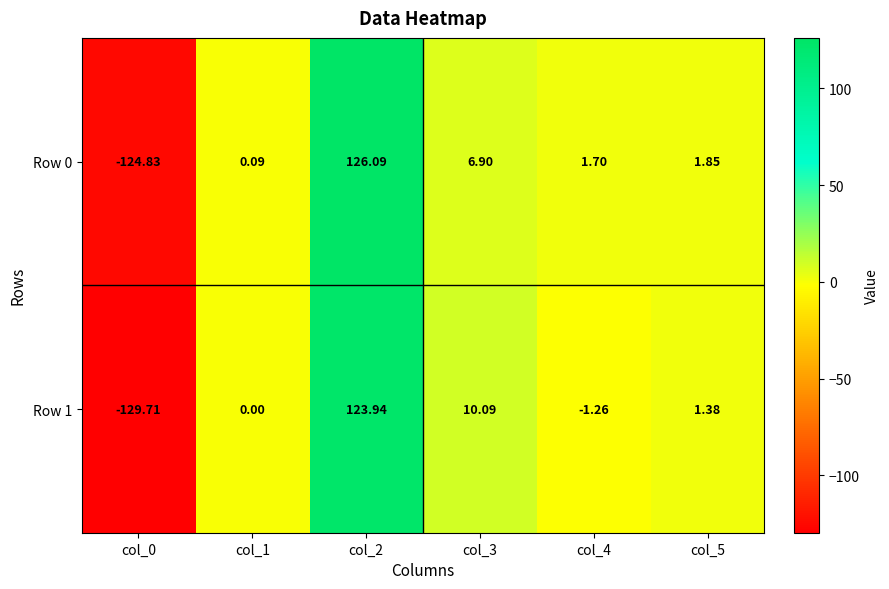

Is the value of Row 1 at col_2 greater than the value of Row 0 at col_5?

Yes